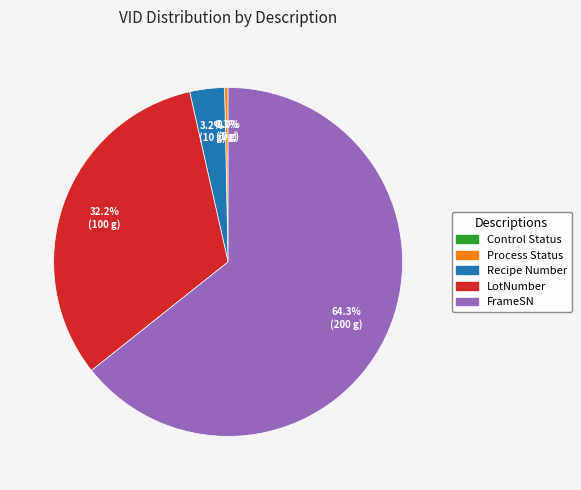

True or false: LotNumber accounts for 41% of the total.

False